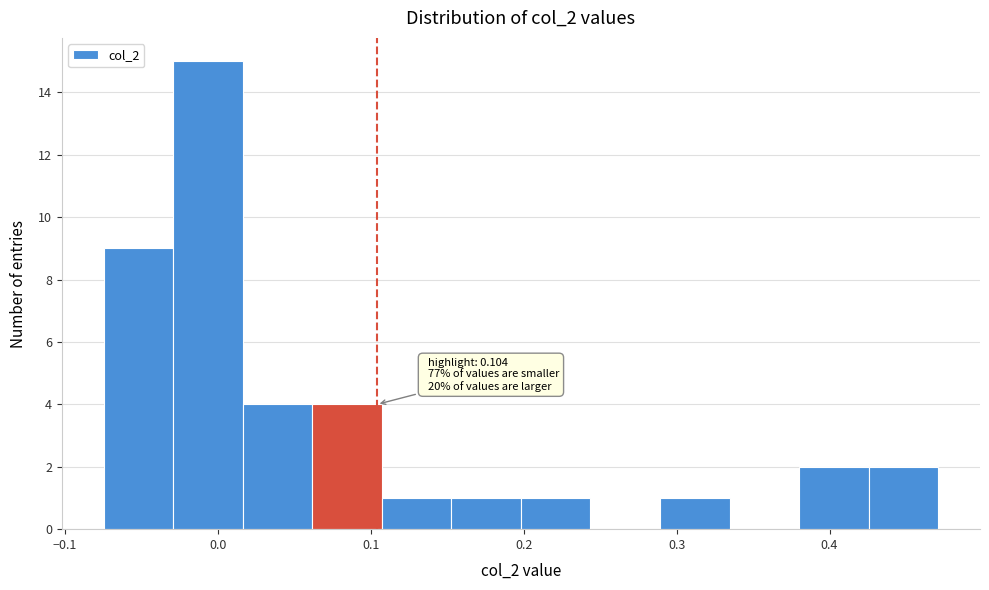

Over which range of the x-axis is the bar tallest?

-0.03 to 0.02